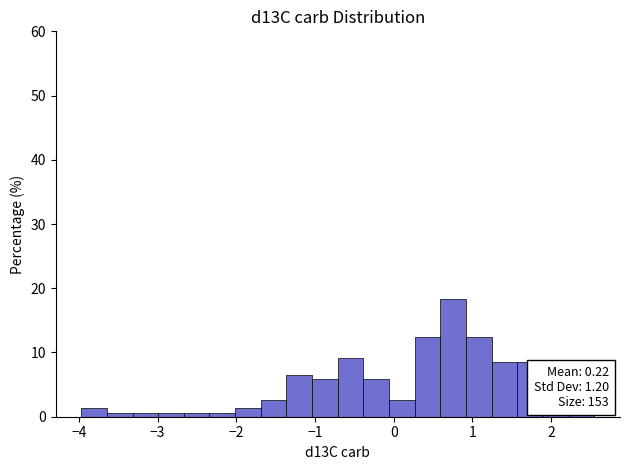

Around what value on the x-axis is the tallest bar? Give the approximate position of its centre, as read against the axis.

0.8